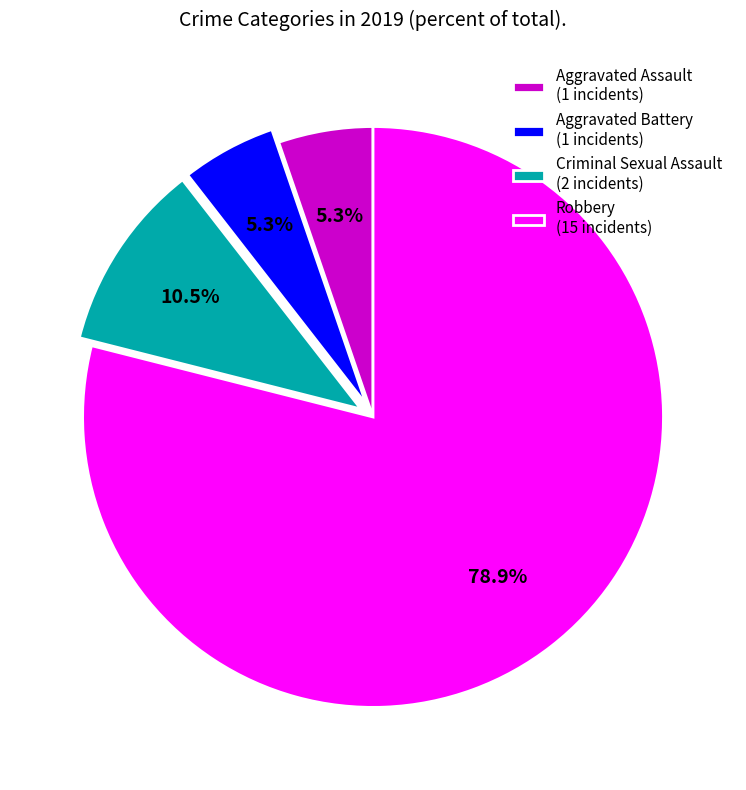

To the nearest percent, what is the average slice percentage?

25%